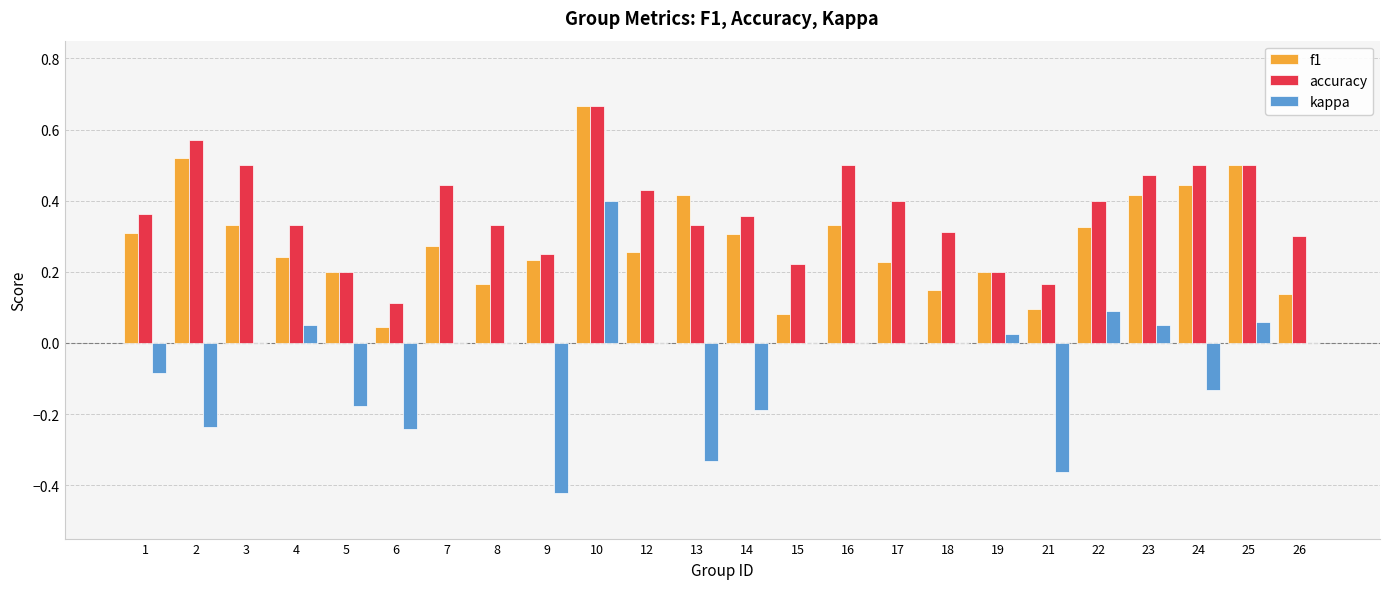

Which series changed the most between 8 and 10?

f1